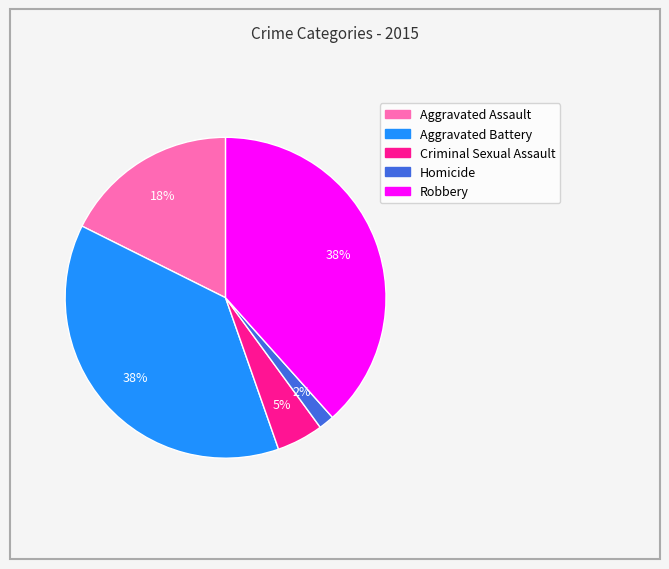

Which slice is the smallest?

Homicide